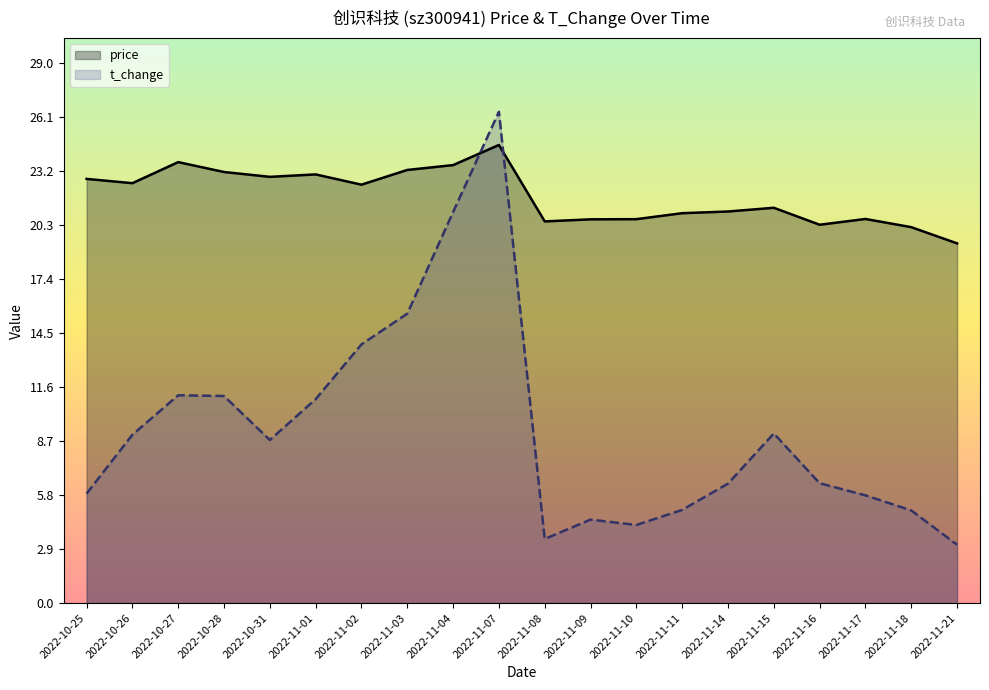

What is the difference between the highest and lowest values at 2022-11-01?

12.1